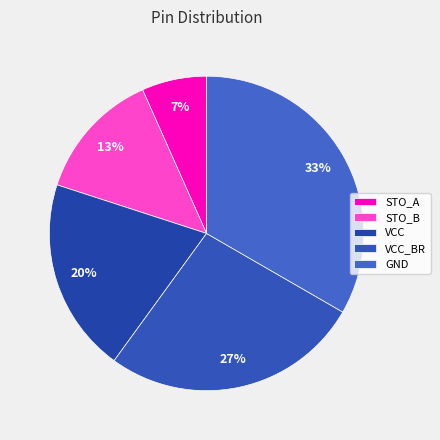

To the nearest percent, what is the difference between the VCC and STO_B slice percentages?

7%